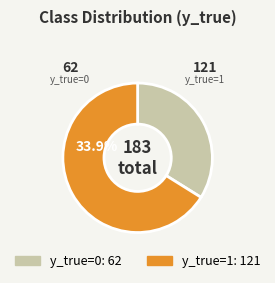

To the nearest percent, what is the average slice percentage?

50%